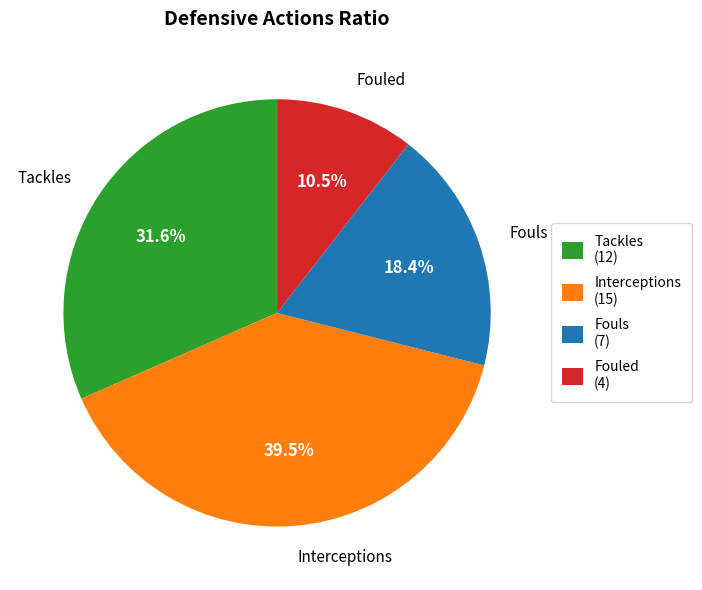

Which category has the smallest portion of the pie?

Fouled